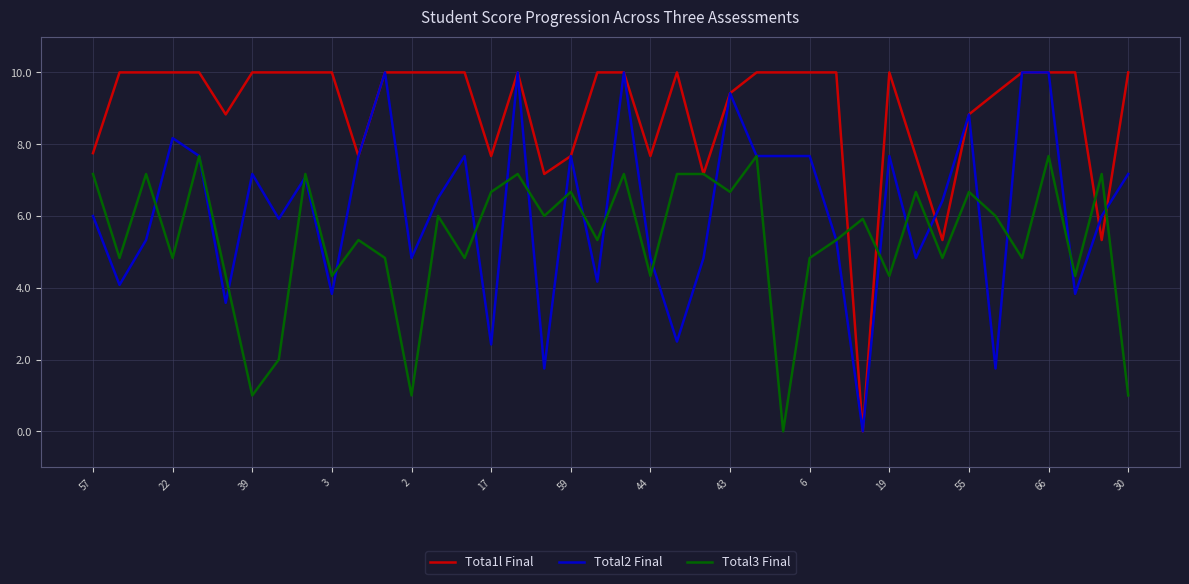

List the series in order of their overall mean, highest first.

Tota1l Final, Total2 Final, Total3 Final